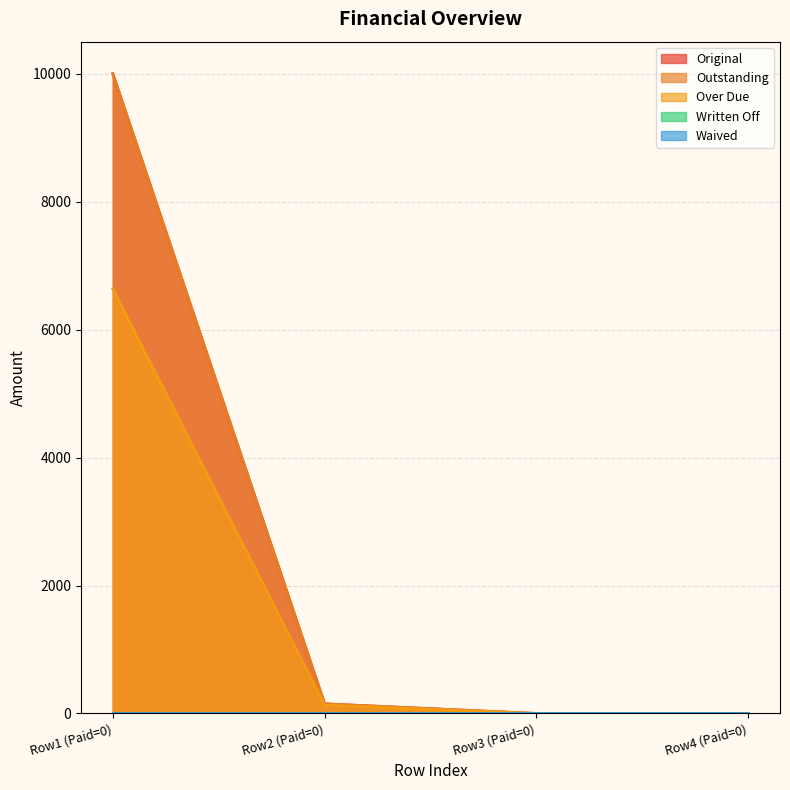

Does the chart have visible grid lines?

Yes